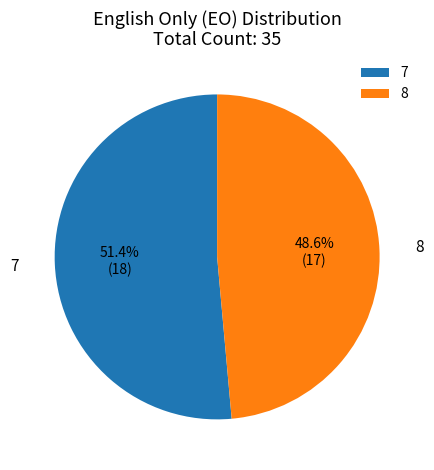

Which category has the smallest portion of the pie?

8